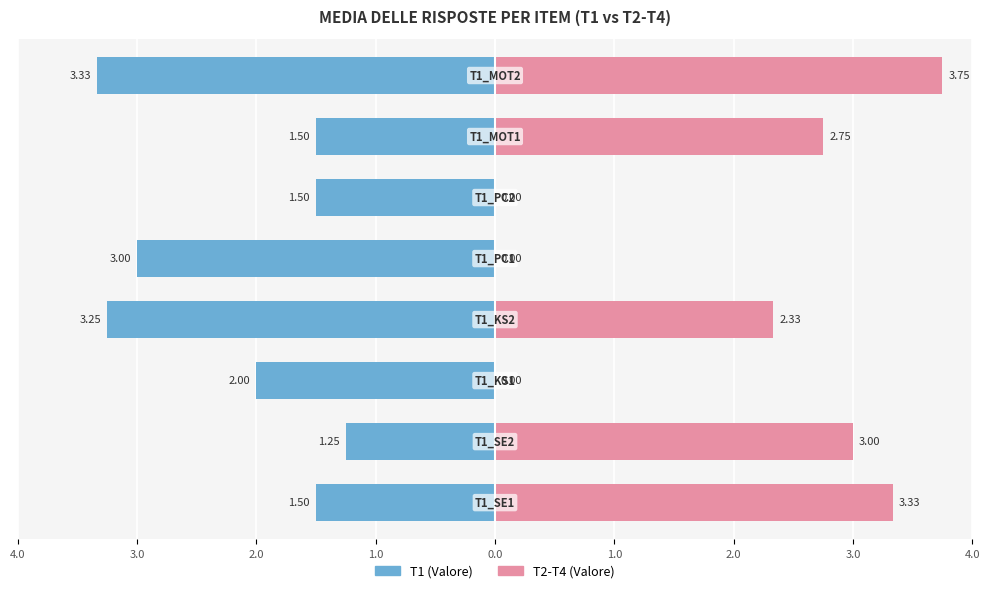

What is the value of the T1 (Valore) bar at the 3rd from the left?

-2.0